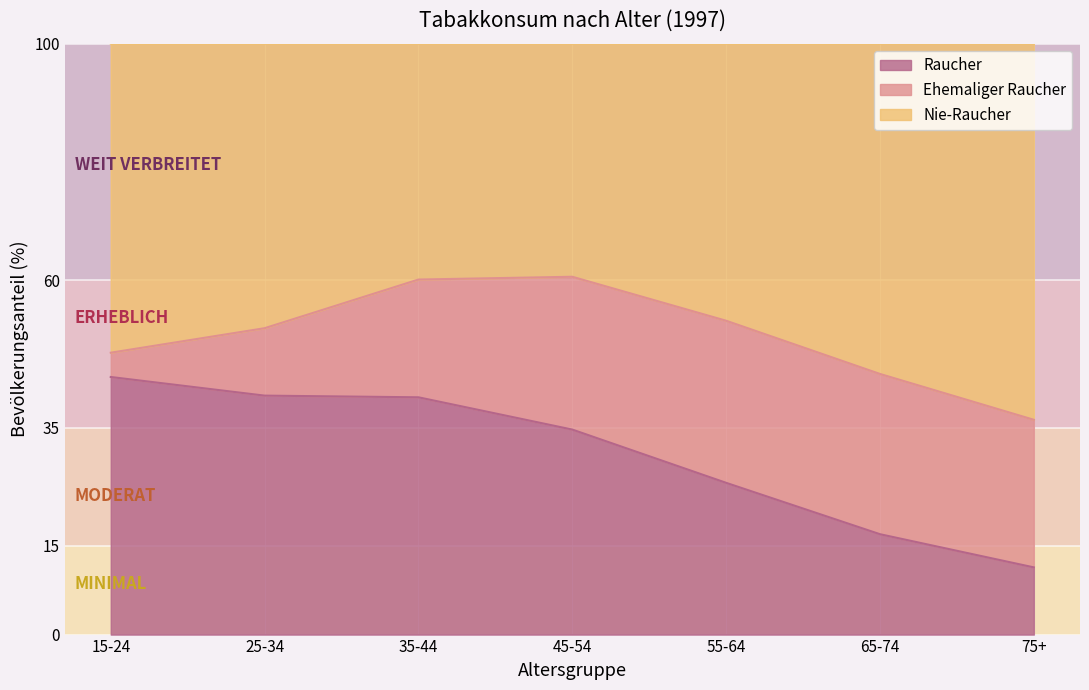

At which label does Raucher reach its peak?

15-24